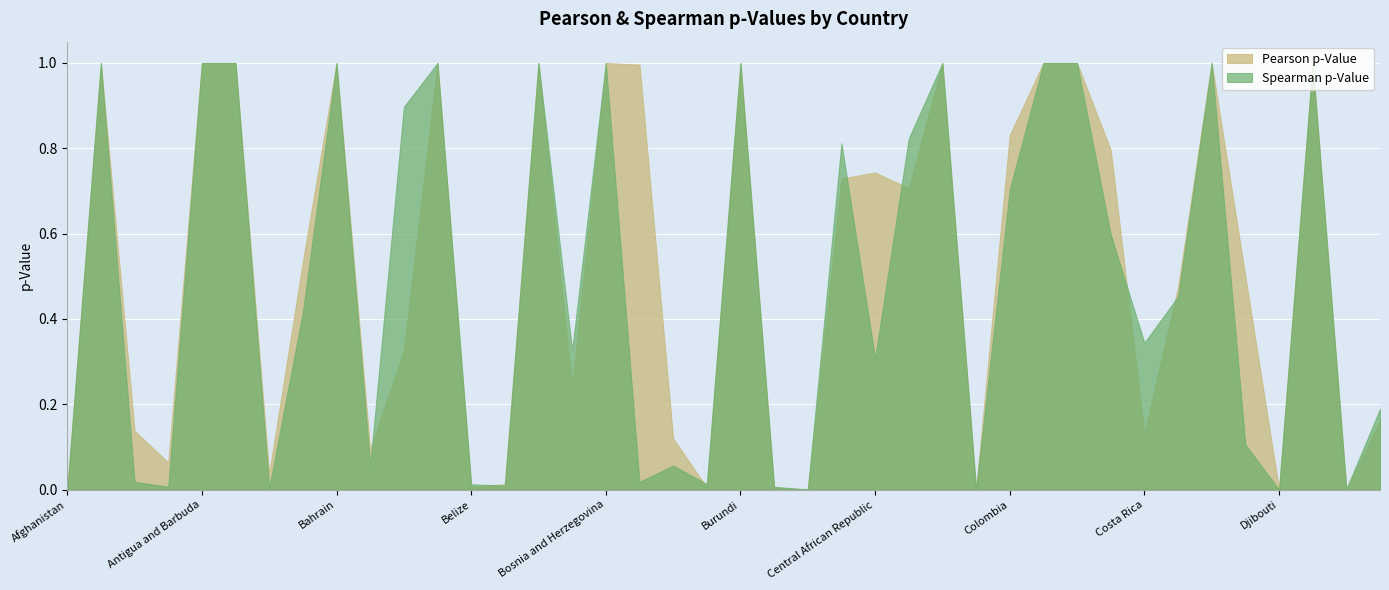

Reading right to left, extract all data points from this chart.

Pearson p-Value: 0.2	0.0	1.0	0.0	0.5	1.0	0.5	0.1	0.8	1.0	1.0	0.8	0.0	1.0	0.7	0.7	0.7	0.0	0.0	1.0	0.0	0.1	1.0	1.0	0.2	1.0	0.0	0.0	1.0	0.3	0.1	1.0	0.5	0.0	1.0	1.0	0.1	0.1	1.0	0.0
Spearman p-Value: 0.2	0.0	1.0	0.0	0.1	1.0	0.5	0.3	0.6	1.0	1.0	0.7	0.0	1.0	0.8	0.3	0.8	0.0	0.0	1.0	0.0	0.1	0.0	1.0	0.3	1.0	0.0	0.0	1.0	0.9	0.1	1.0	0.4	0.0	1.0	1.0	0.0	0.0	1.0	0.0